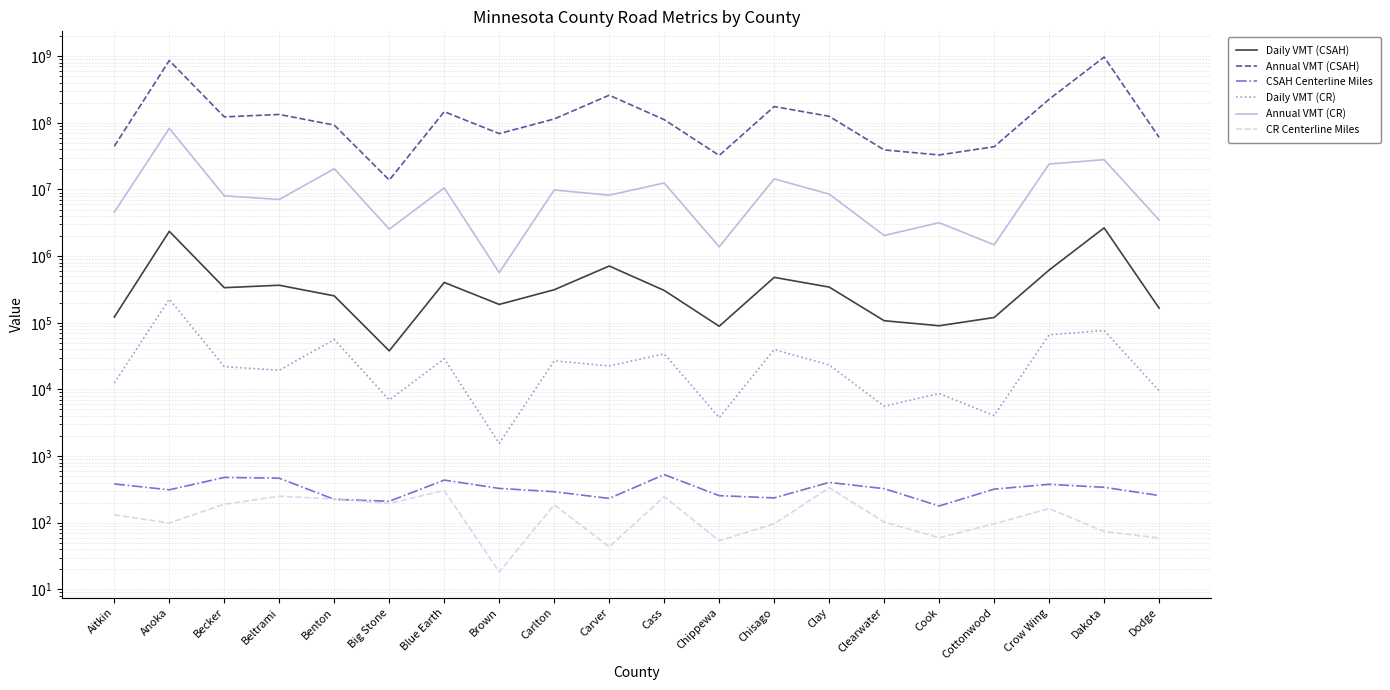

Is it true that CR Centerline Miles equals 436.0 at Clay?

False